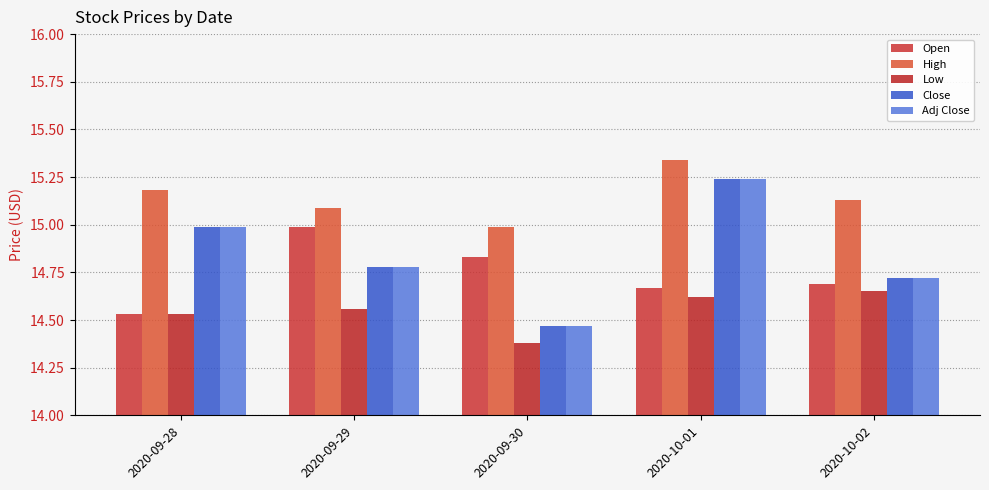

What is the greatest value displayed?

15.3